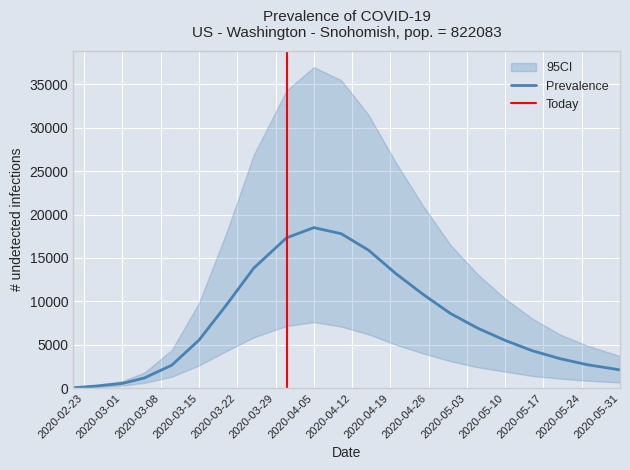

What value does the current_mean series have at 10, to the nearest 100?

17800